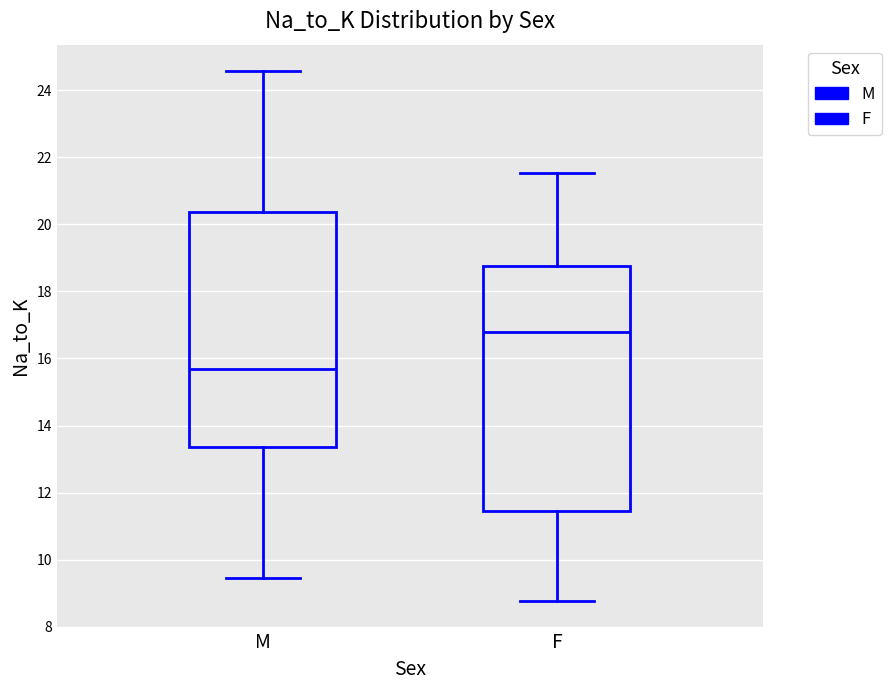

Which box's median line is the lowest?

M